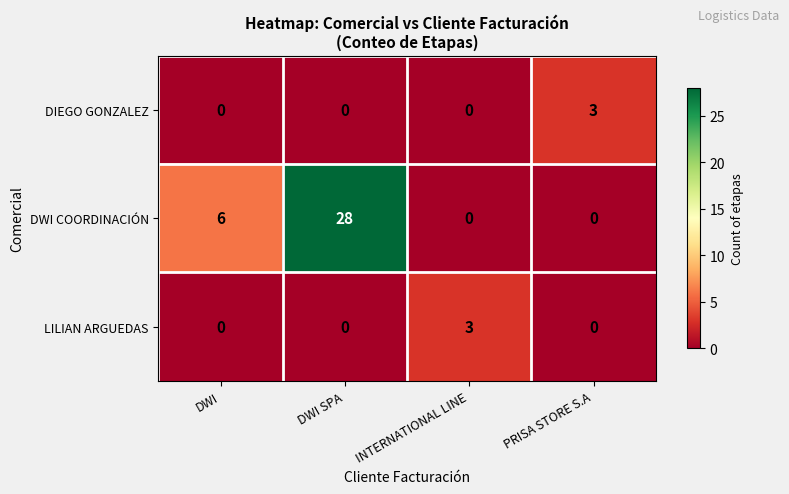

The value of DIEGO GONZALEZ at DWI is 0. True or false?

True